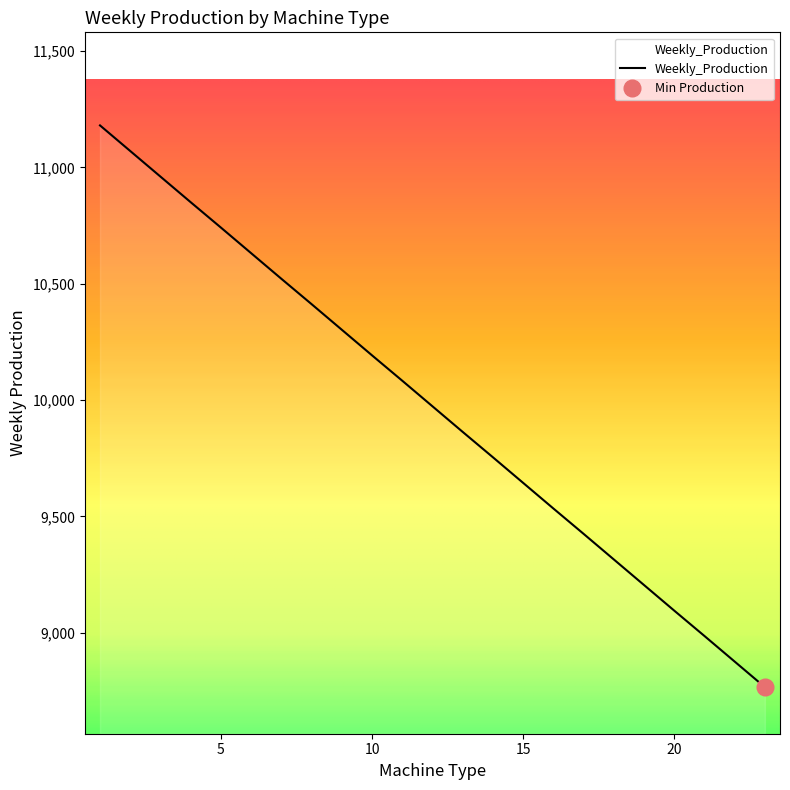

The value of Weekly_Production at 20 is 9095. True or false?

True